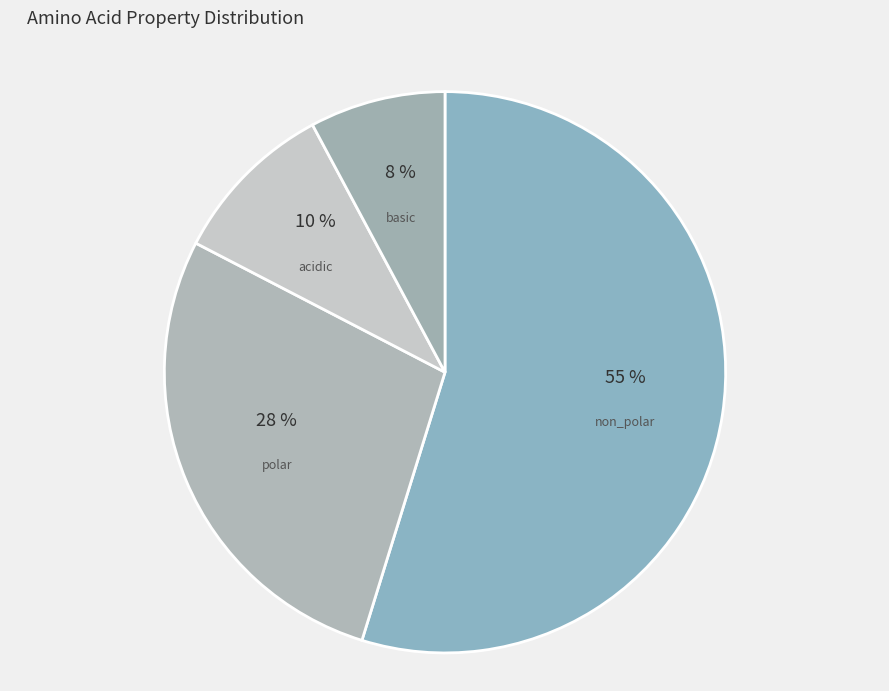

Which has a higher value, non_polar or basic?

non_polar